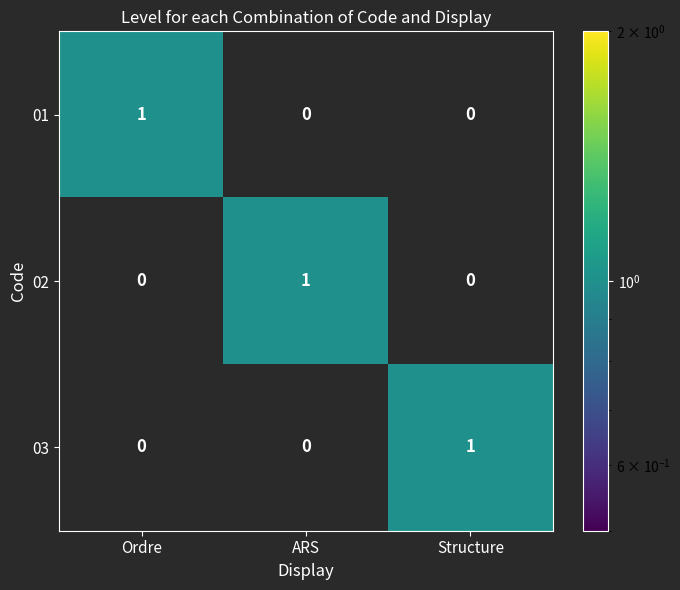

Reading right to left, transcribe all the data shown in this chart.

01: 0	0	1
02: 0	1	0
03: 1	0	0